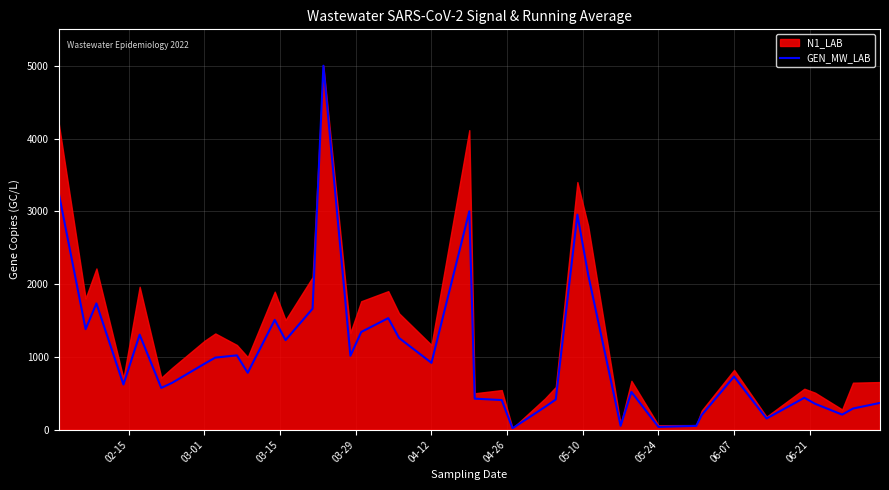

What is the maximum value for GEN_MW_LAB?

5000.0